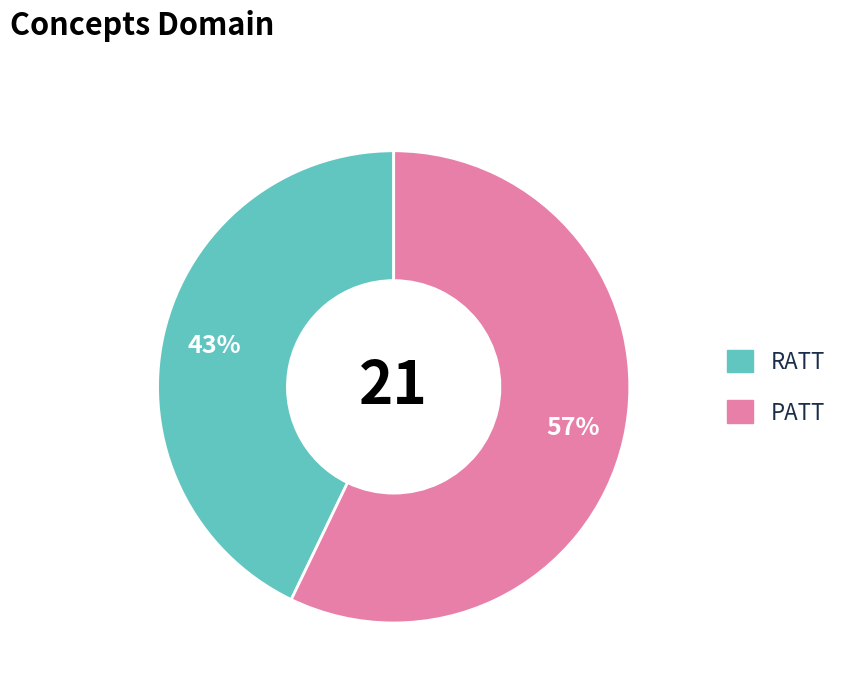

Count the number of slices in the pie.

2